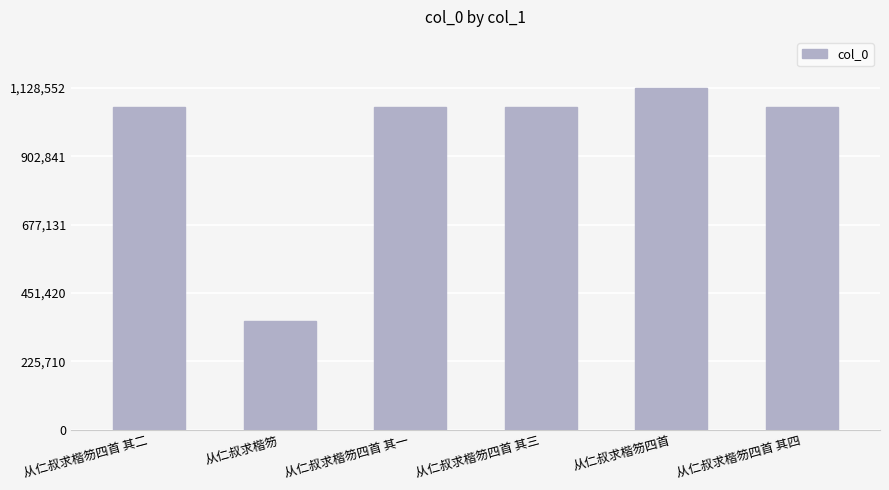

What is the label of the 1st bar from the right?

从仁叔求楷笏四首 其四